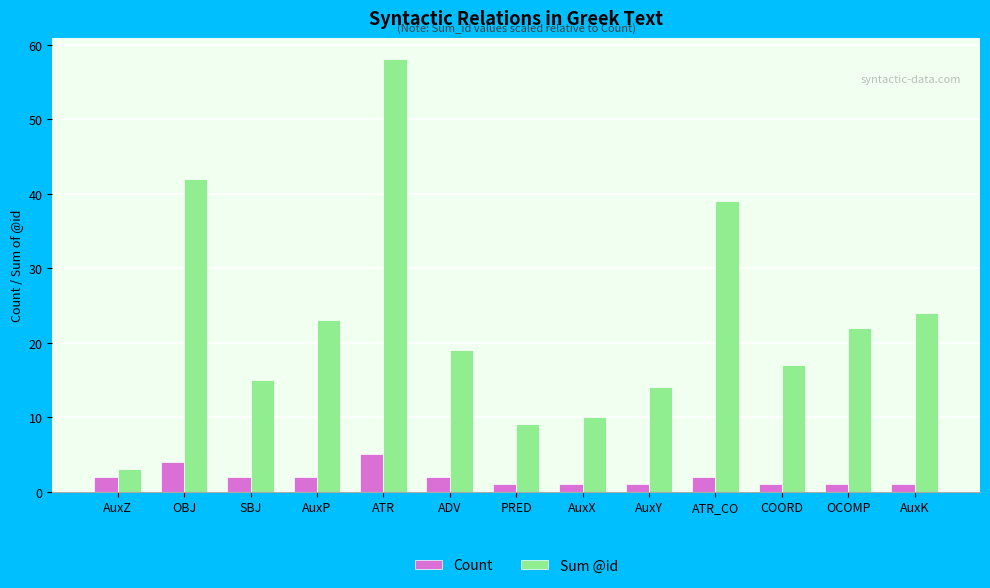

Reading left to right, transcribe all the data shown in this chart.

Count: AuxZ=2	OBJ=4	SBJ=2	AuxP=2	ATR=5	ADV=2	PRED=1	AuxX=1	AuxY=1	ATR_CO=2	COORD=1	OCOMP=1	AuxK=1
Sum @id: AuxZ=3	OBJ=42	SBJ=15	AuxP=23	ATR=58	ADV=19	PRED=9	AuxX=10	AuxY=14	ATR_CO=39	COORD=17	OCOMP=22	AuxK=24